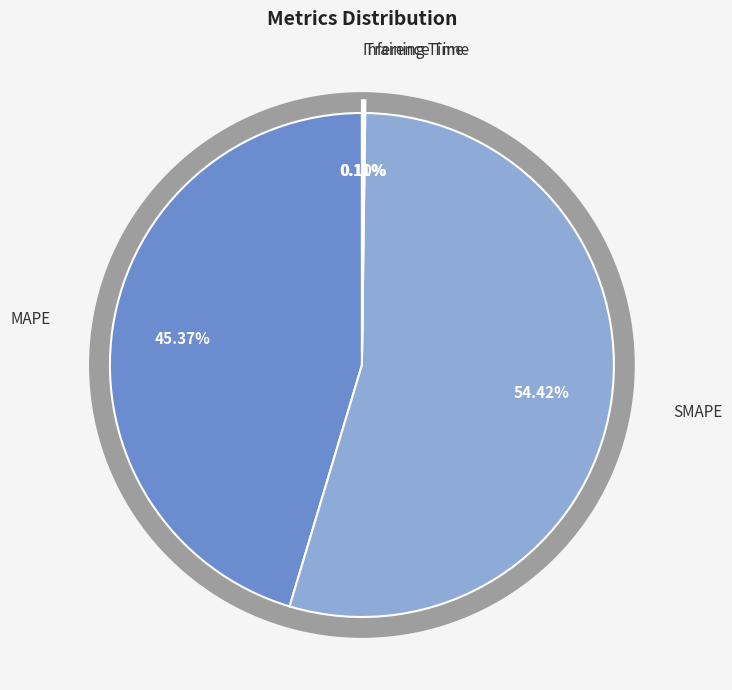

To the nearest percent, what is the average slice percentage?

25%